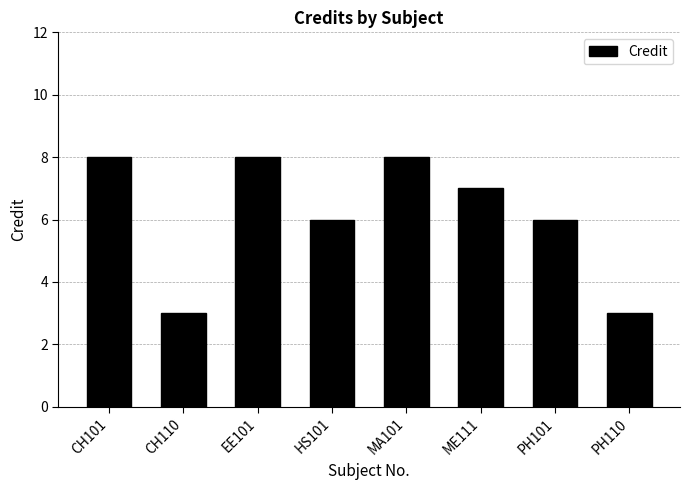

What is the sum of the values at CH110 and MA101?

11